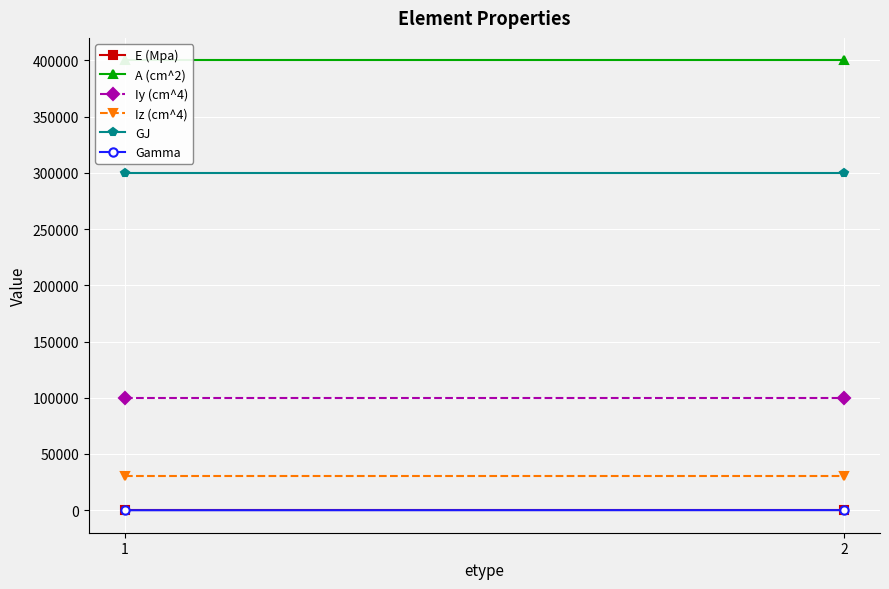

Reading right to left, transcribe all the data shown in this chart.

E (Mpa): 10	10
A (cm^2): 400000	400000
Iy (cm^4): 100000	100000
Iz (cm^4): 30000	30000
GJ: 300000	300000
Gamma: 90	0